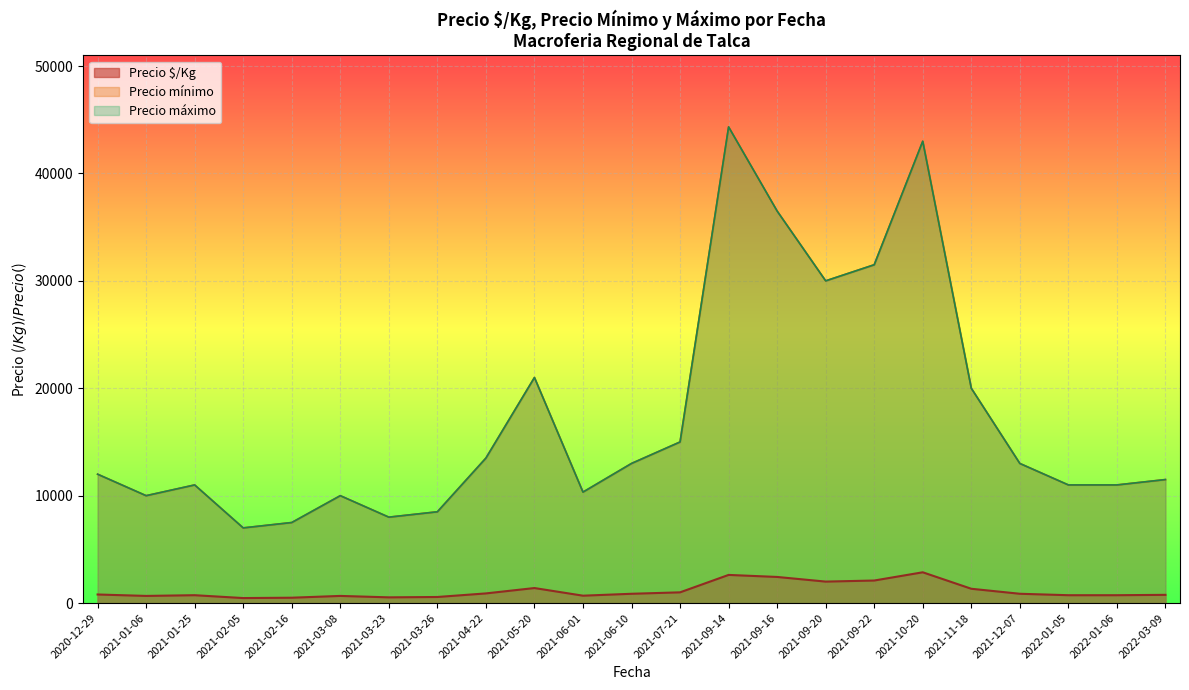

True or false: Precio máximo has more than 1 interior local peaks.

True